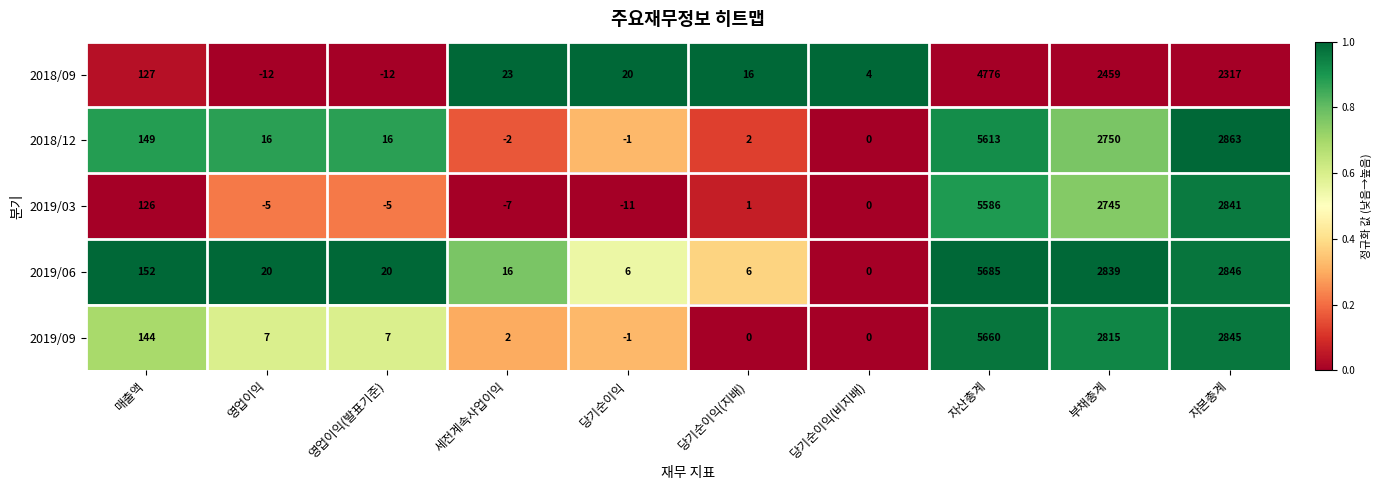

Rank the series by their maximum value, from lowest to highest.

2018/09, 2019/03, 2018/12, 2019/09, 2019/06